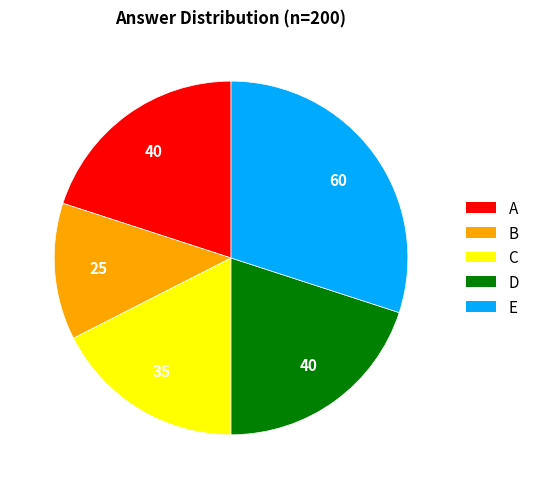

Is there any slice that represents more than half of the pie?

No